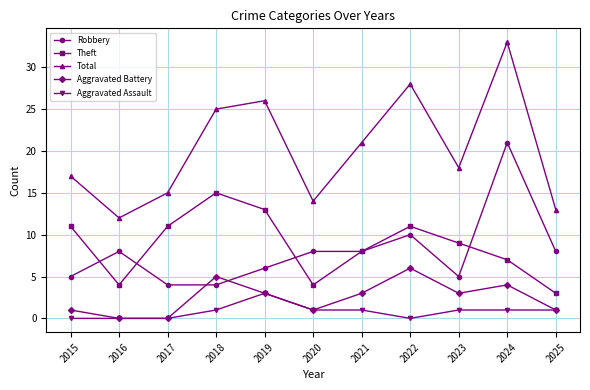

Reading left to right, extract all data points from this chart.

Robbery: 5	8	4	4	6	8	8	10	5	21	8
Theft: 11	4	11	15	13	4	8	11	9	7	3
Total: 17	12	15	25	26	14	21	28	18	33	13
Aggravated Battery: 1	0	0	5	3	1	3	6	3	4	1
Aggravated Assault: 0	0	0	1	3	1	1	0	1	1	1